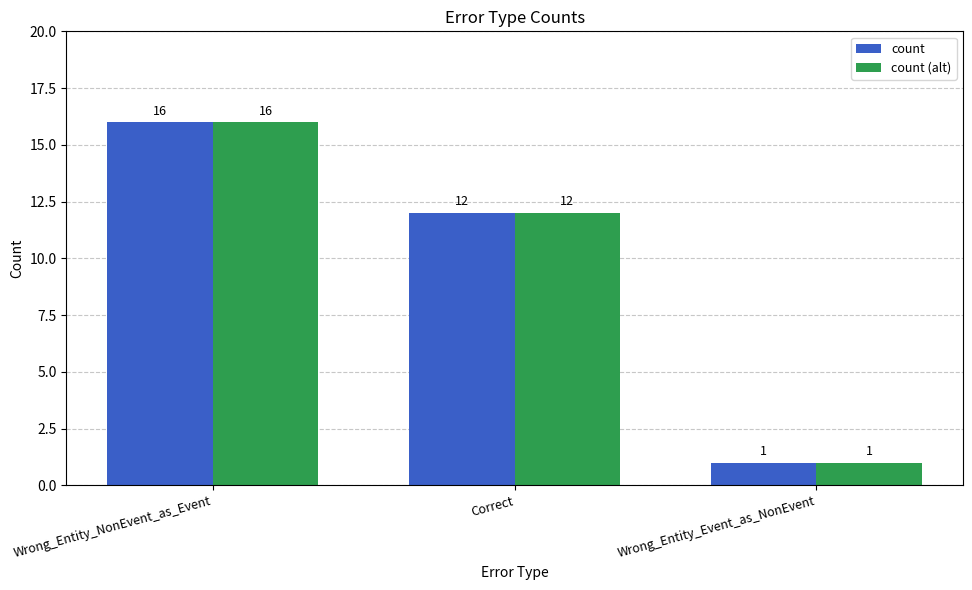

The count series shows 6 at Correct. True or false?

False